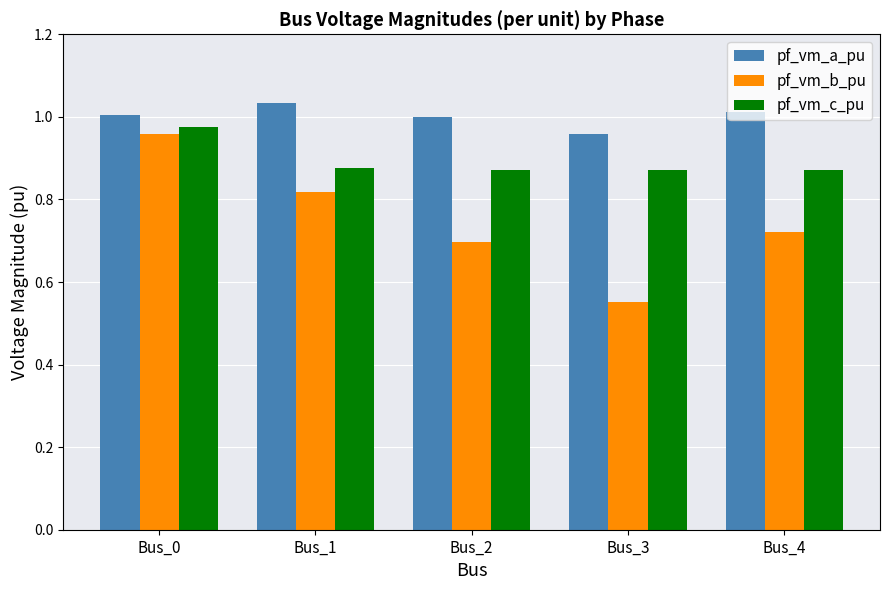

What is the sum of all pf_vm_a_pu values?

5.0